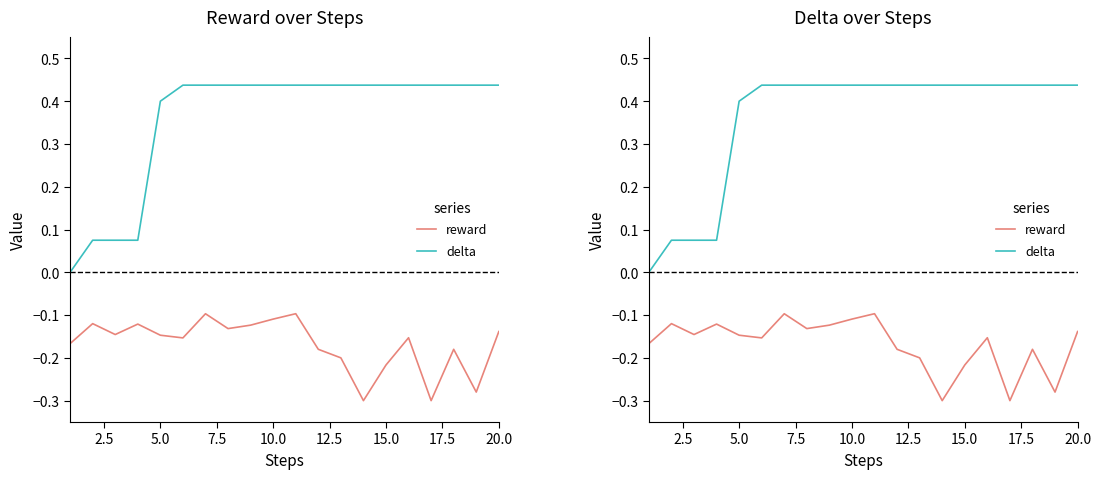

Does the chart display data point markers on the line(s)?

No